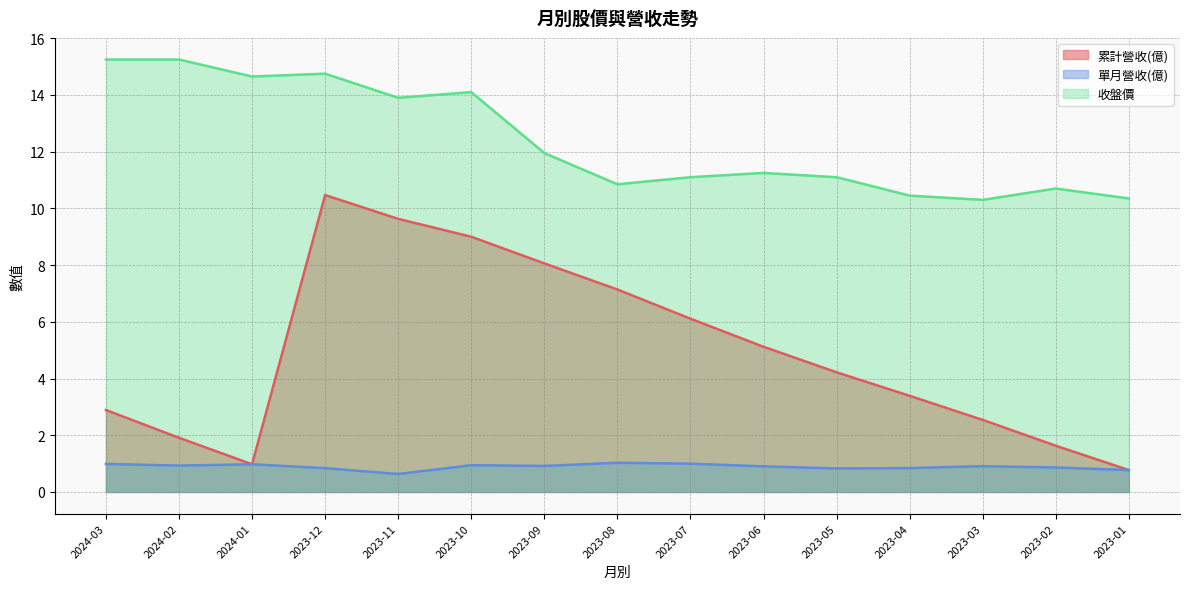

Does the chart display data point markers on the line(s)?

No